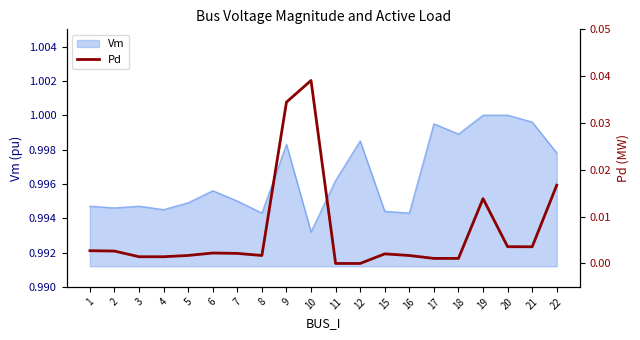

At which label does Vm reach its minimum?

10